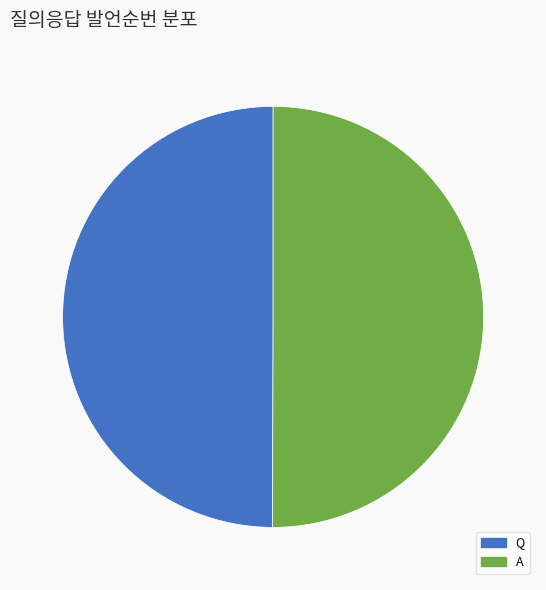

Do Q and A together represent more than half of the pie?

Yes